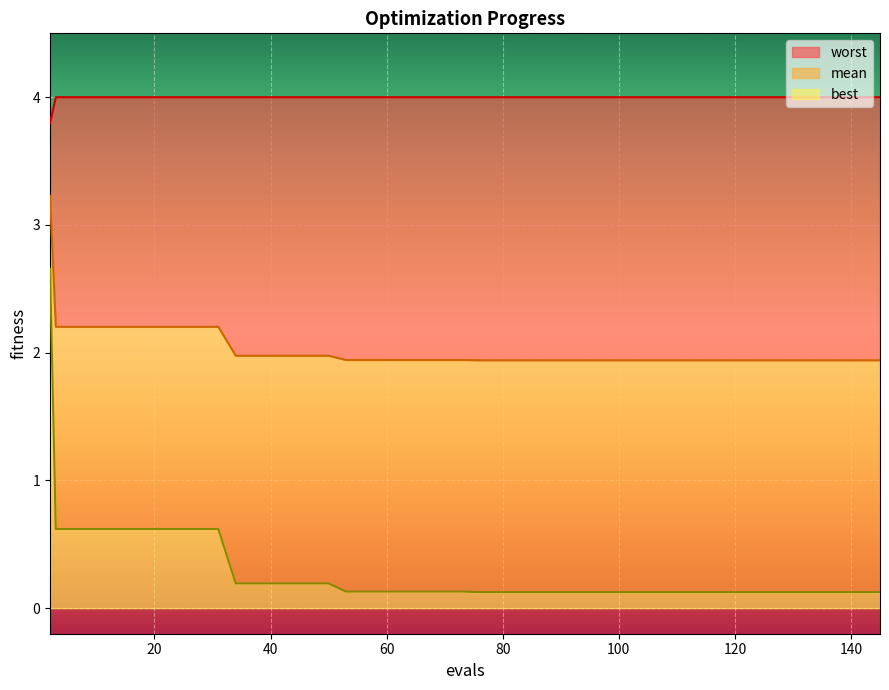

Reading right to left, list all the values displayed in this chart.

mean: 1.9	1.9	1.9	1.9	1.9	1.9	1.9	1.9	1.9	1.9	1.9	1.9	1.9	1.9	1.9	1.9	1.9	1.9	1.9	1.9	1.9	1.9	1.9	1.9	1.9	1.9	2.0	2.0	2.0	2.0	2.0	2.2	2.2	2.2	2.2	2.2	2.2	2.2	2.2	3.2
best: 0.1	0.1	0.1	0.1	0.1	0.1	0.1	0.1	0.1	0.1	0.1	0.1	0.1	0.1	0.1	0.1	0.1	0.1	0.1	0.1	0.1	0.1	0.1	0.1	0.1	0.1	0.2	0.2	0.2	0.2	0.2	0.6	0.6	0.6	0.6	0.6	0.6	0.6	0.6	2.7
worst: 4.0	4.0	4.0	4.0	4.0	4.0	4.0	4.0	4.0	4.0	4.0	4.0	4.0	4.0	4.0	4.0	4.0	4.0	4.0	4.0	4.0	4.0	4.0	4.0	4.0	4.0	4.0	4.0	4.0	4.0	4.0	4.0	4.0	4.0	4.0	4.0	4.0	4.0	4.0	3.8